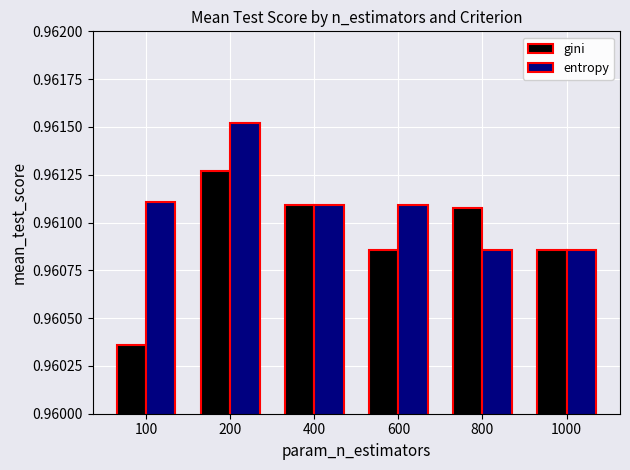

At which label is gini closest to 0?

100